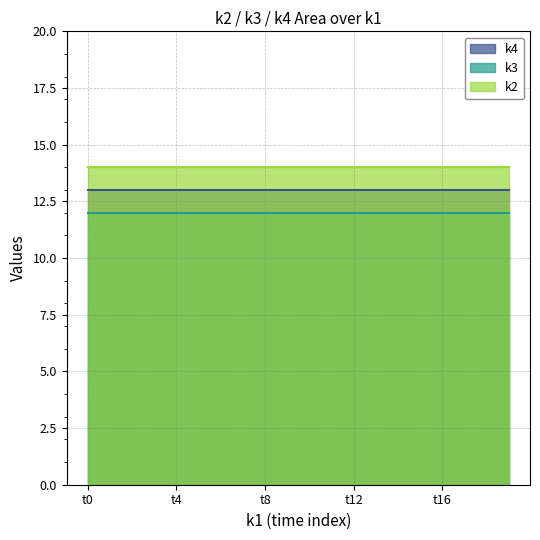

True or false: k4 and k2 cross at least once.

False